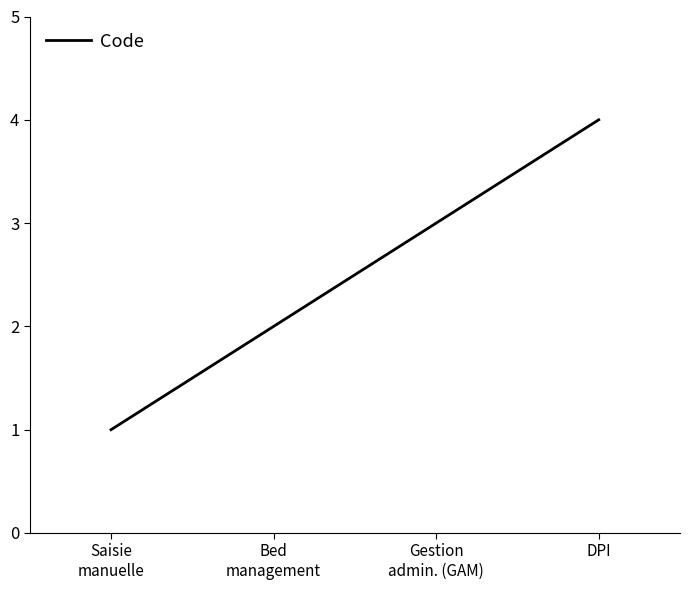

What is the sum of all values?

10